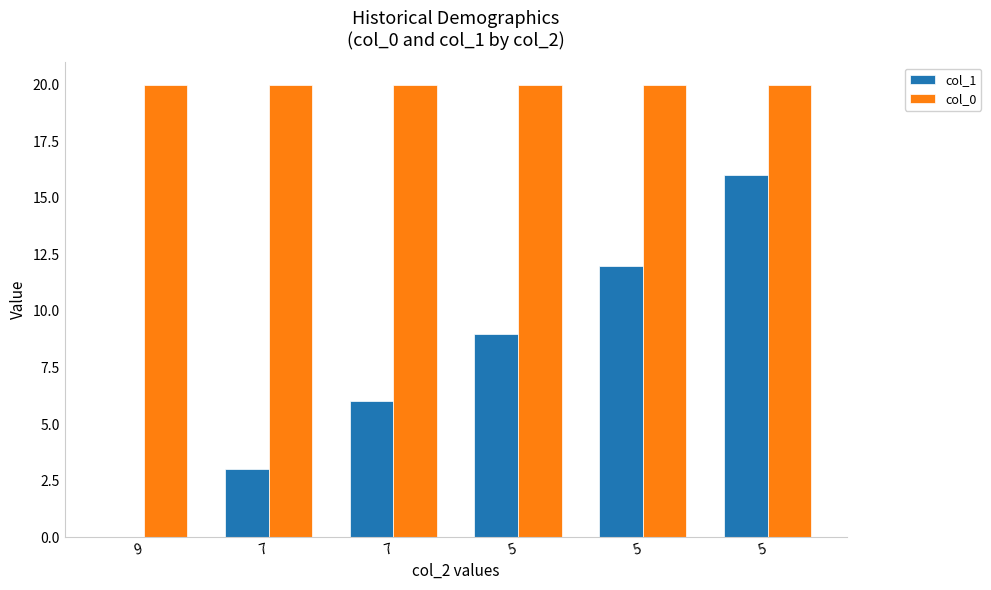

What is the sum of all col_1 values?

46